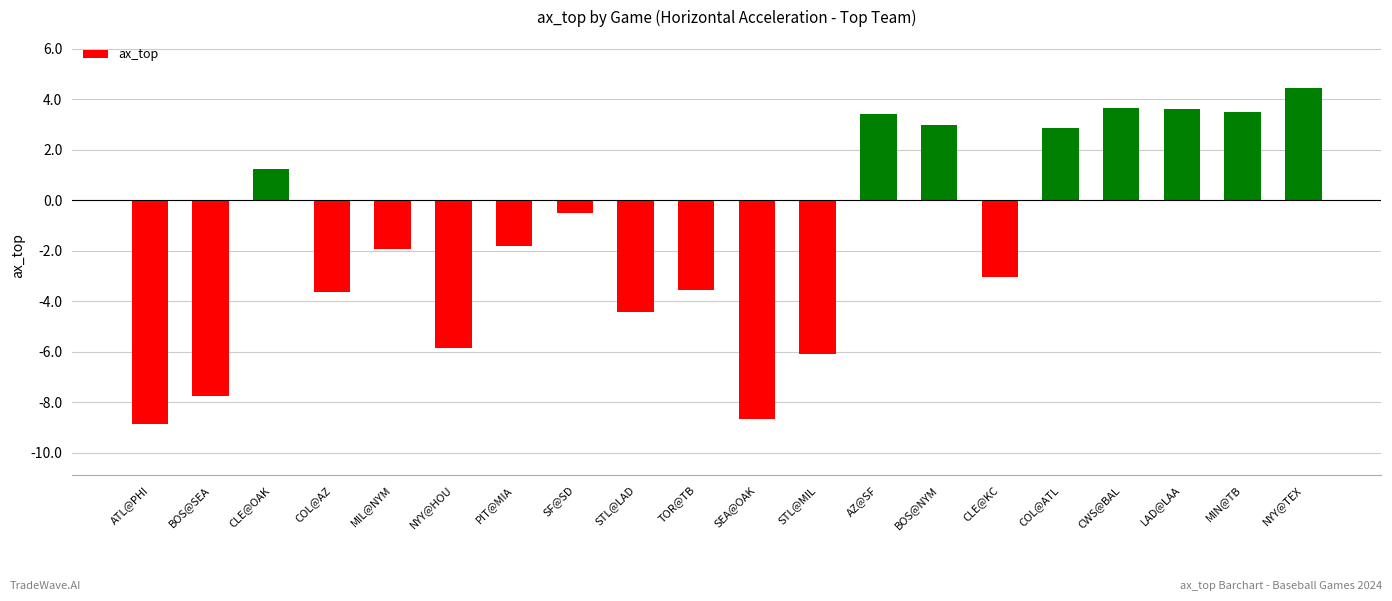

How many bars are there in total?

20